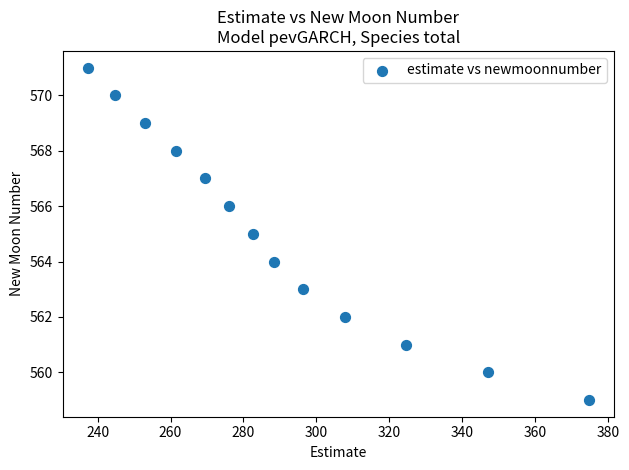

What is the range of Y values (max minus min)?

12